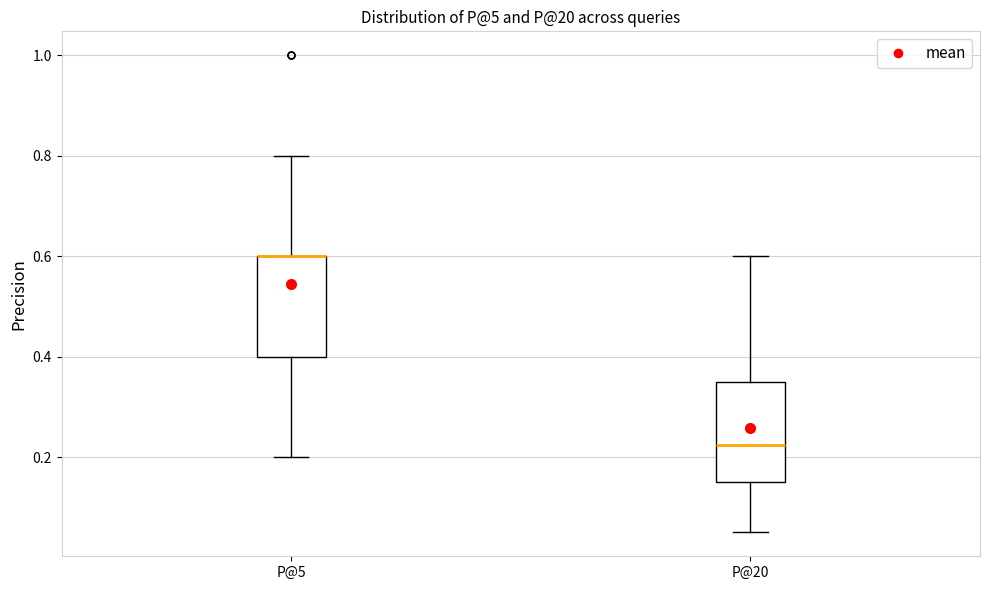

Reading left to right, transcribe this box plot: for each box, give where its median line is, the range the box spans, and where its two whiskers end, as read against the y-axis. The values are not printed on the chart, so give them approximately, as read against the axis.

P@5: median 0.60 (drawn on the box's upper edge), box 0.40 to 0.60, whiskers 0.20 to 0.80
P@20: median 0.22, box 0.16 to 0.36, whiskers 0.06 to 0.60